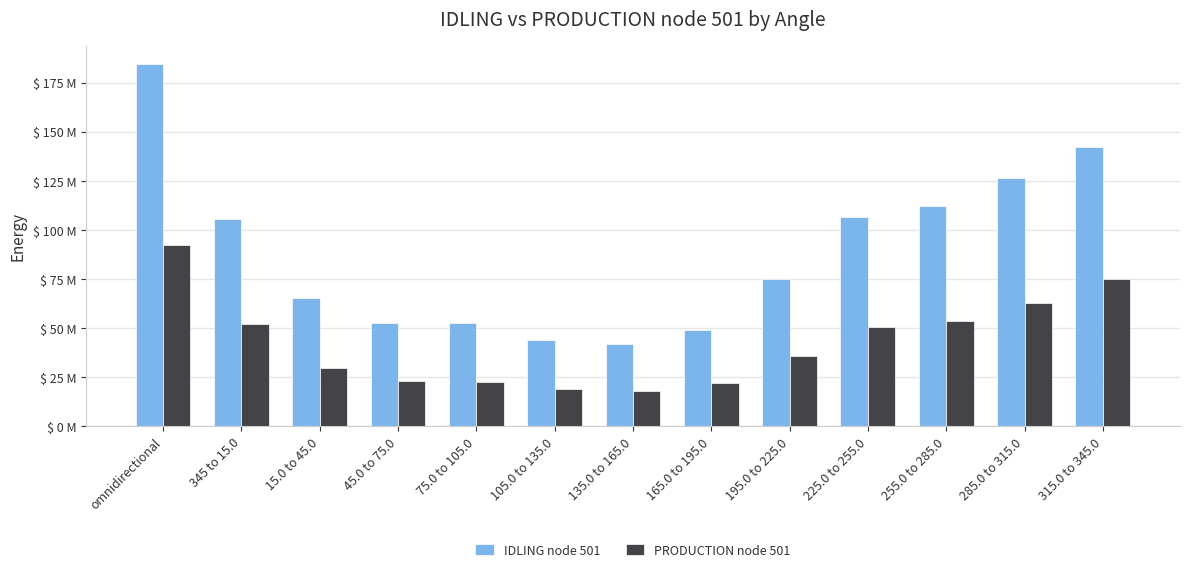

What position from the left is omnidirectional?

1